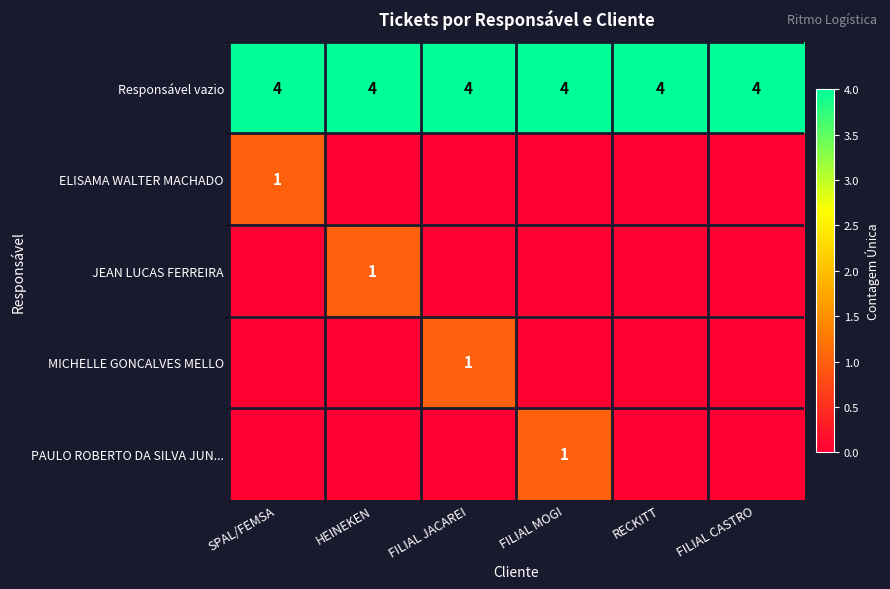

The Responsável vazio series shows 6 at RECKITT. True or false?

False